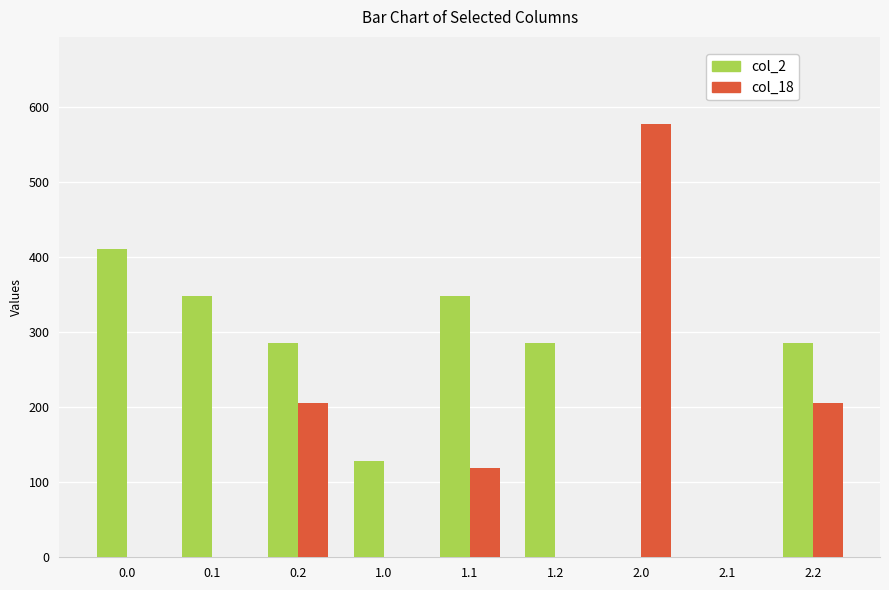

What is the sum of all col_2 values?

2091.2